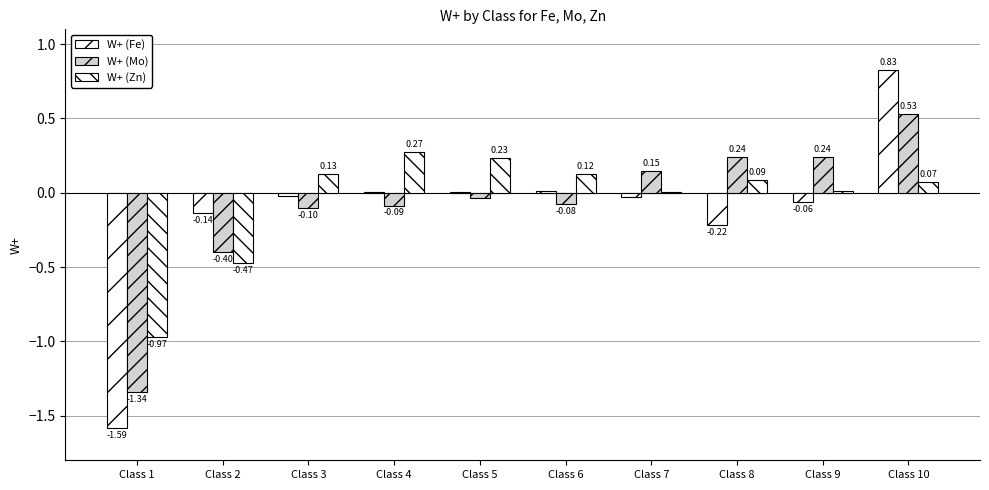

How many data points does each series have?

10